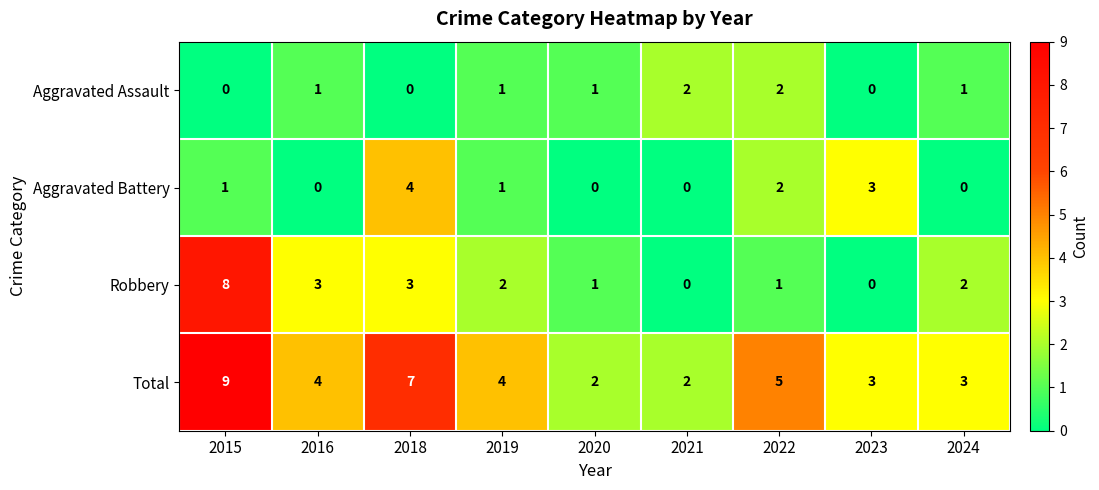

How many positive values does the Aggravated Battery series have?

5